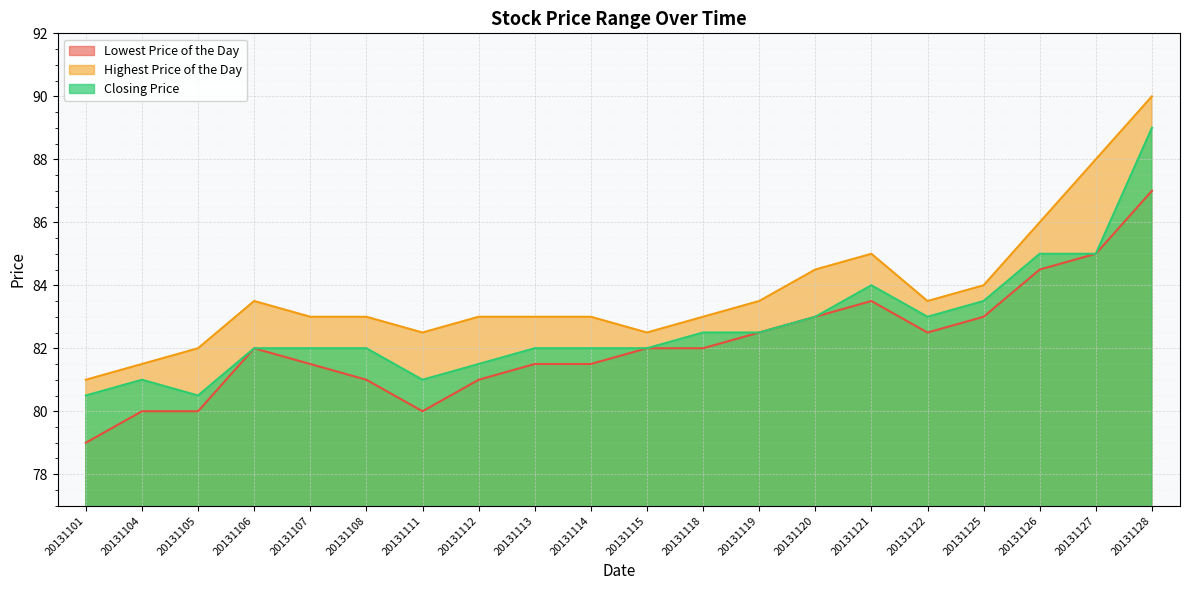

Rank the series by their maximum value, from highest to lowest.

Highest Price of the Day, Closing Price, Lowest Price of the Day